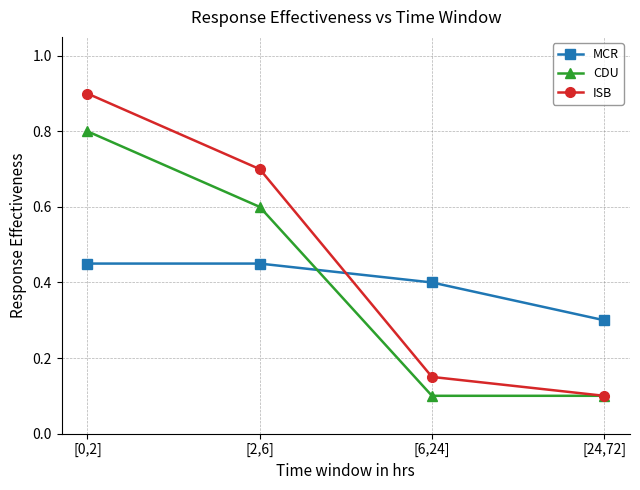

Which series has the largest range (max minus min)?

ISB